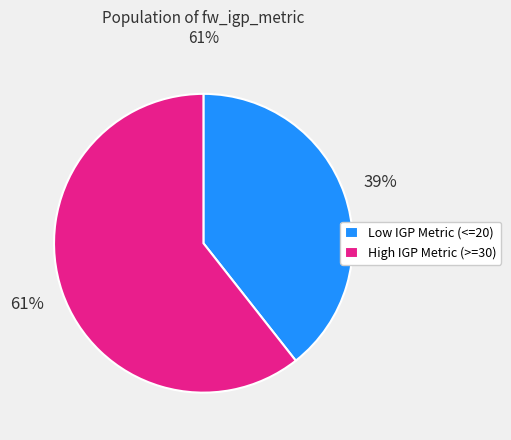

True or false: High IGP Metric (>=30) accounts for 61% of the total.

True